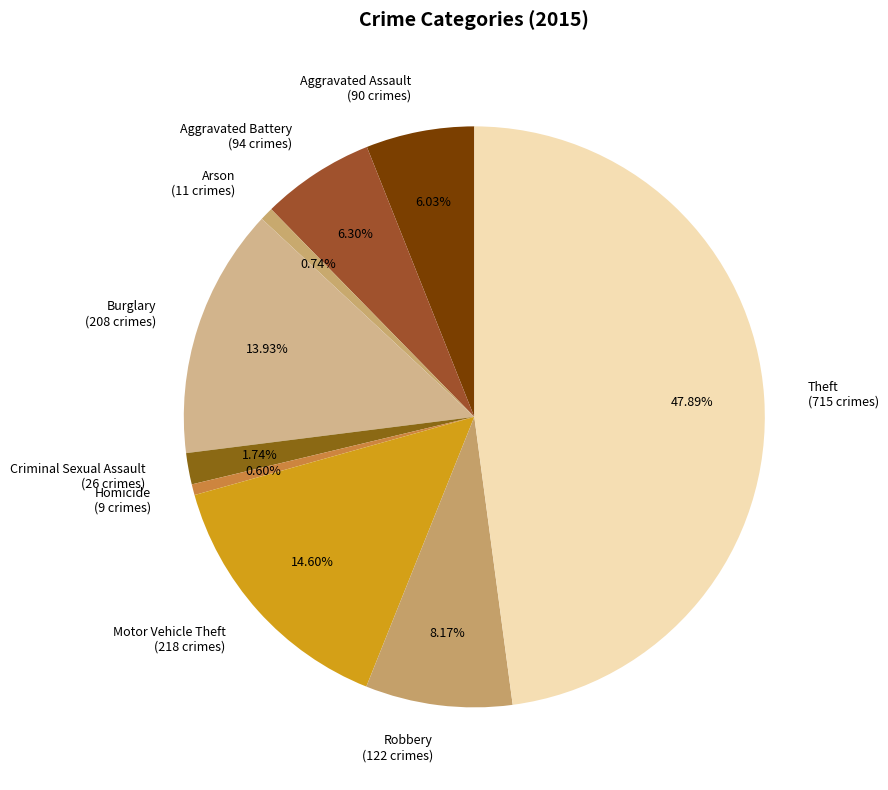

What percentage do Robbery and Criminal Sexual Assault together represent?

9.9%